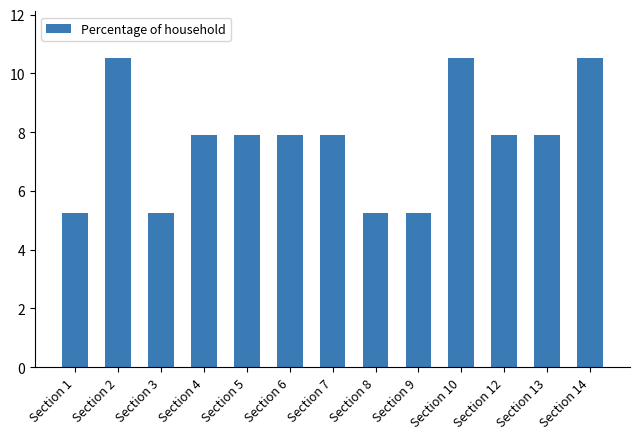

What is the value of the 3rd bar from the left?

5.3